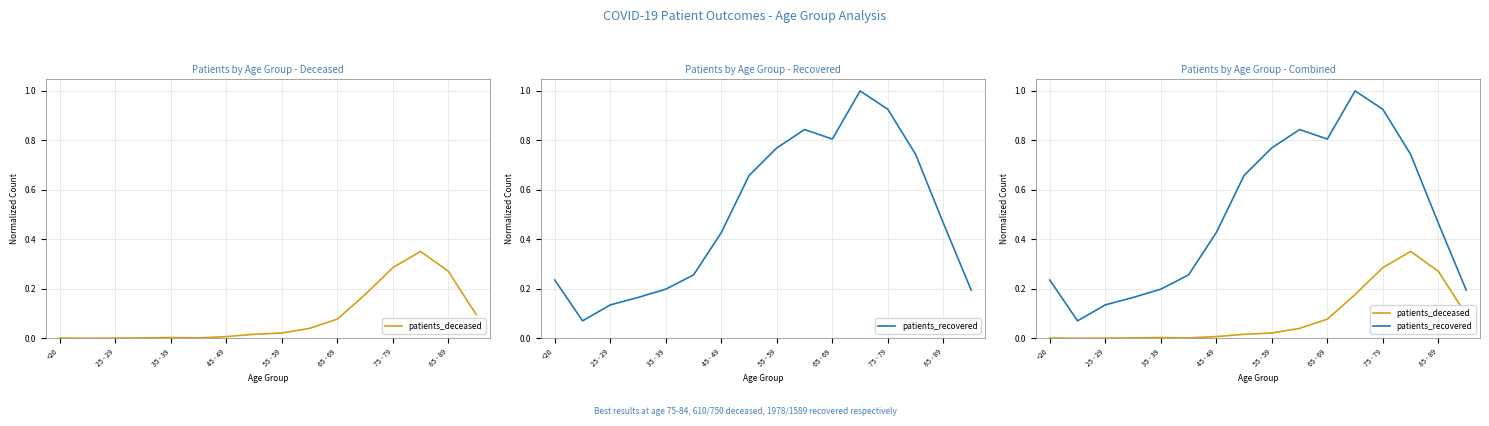

At 11, list the series in order from smallest to largest.

patients_deceased, patients_recovered